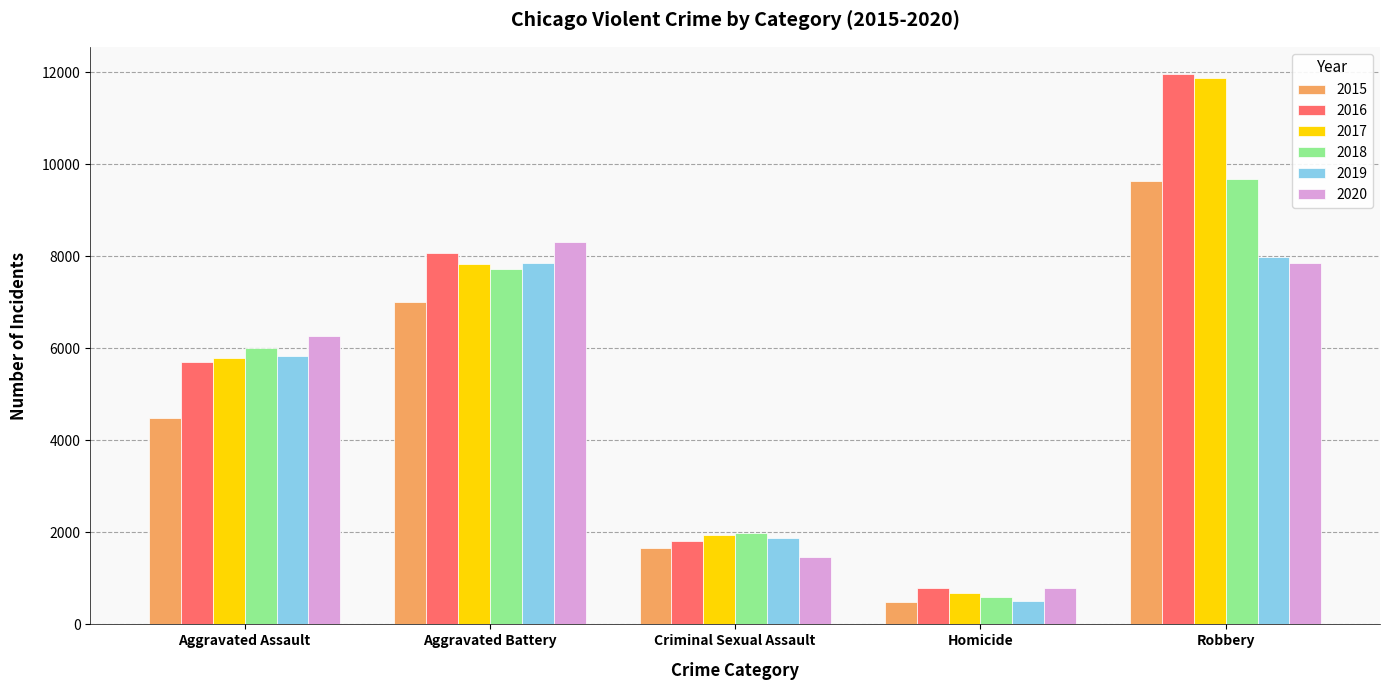

The 2018 series shows 589 at Homicide. True or false?

True